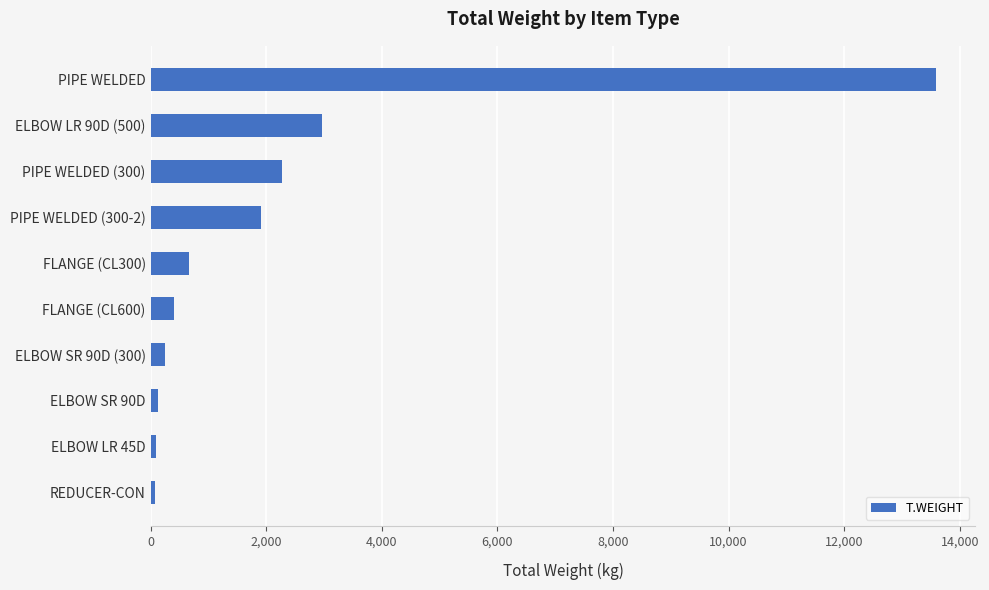

Is it true that the value at ELBOW LR 90D (500) is 2969.6?

True